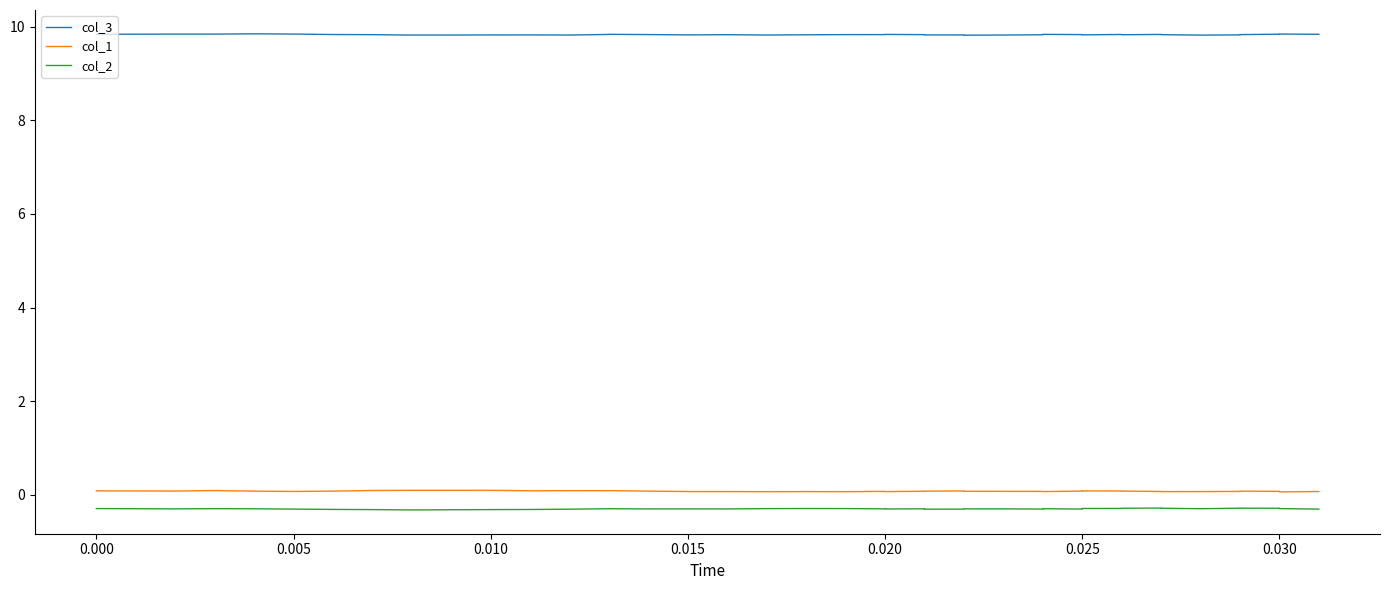

How many interior local valleys does the col_2 series have?

9